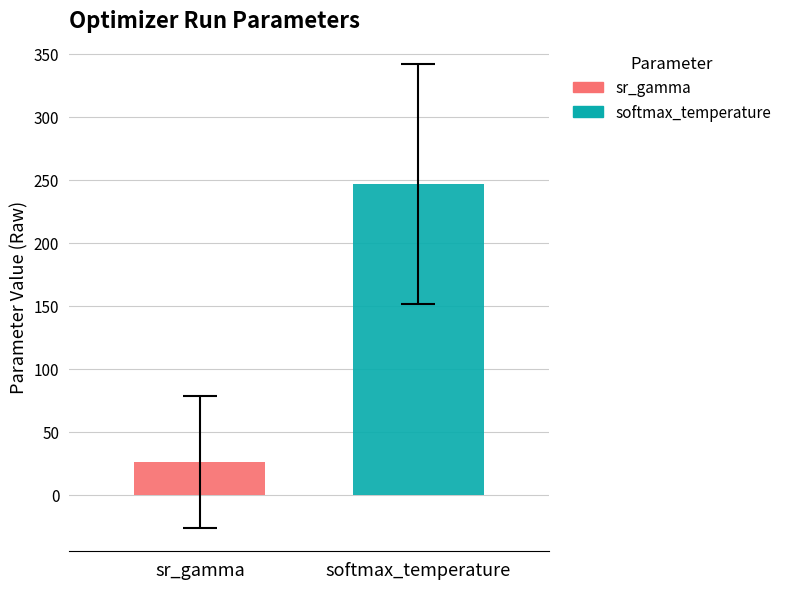

List the series in order of their peak value, highest first.

softmax_temperature, sr_gamma